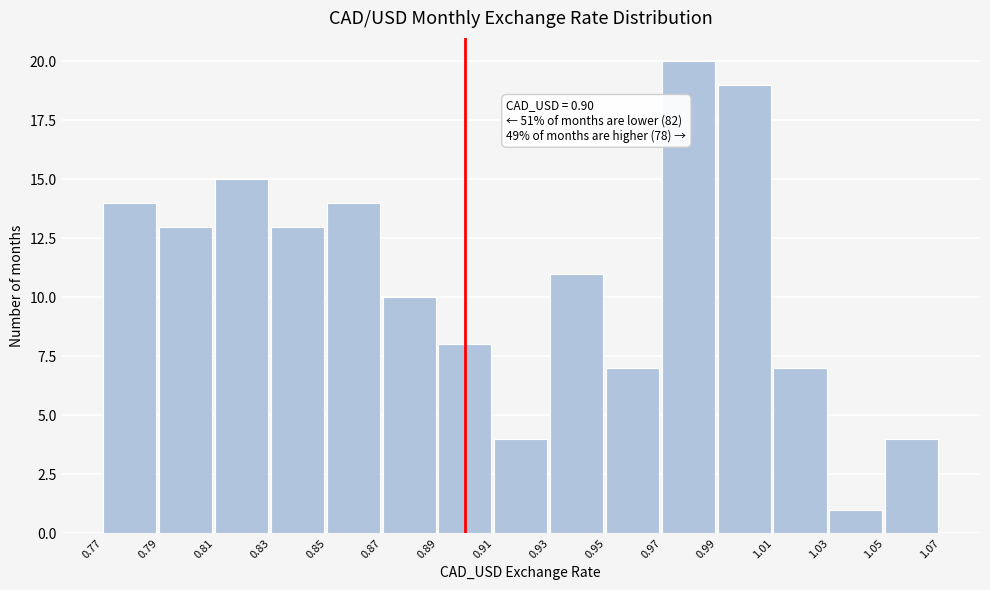

Over which range of the x-axis is the bar tallest?

0.97 to 0.99